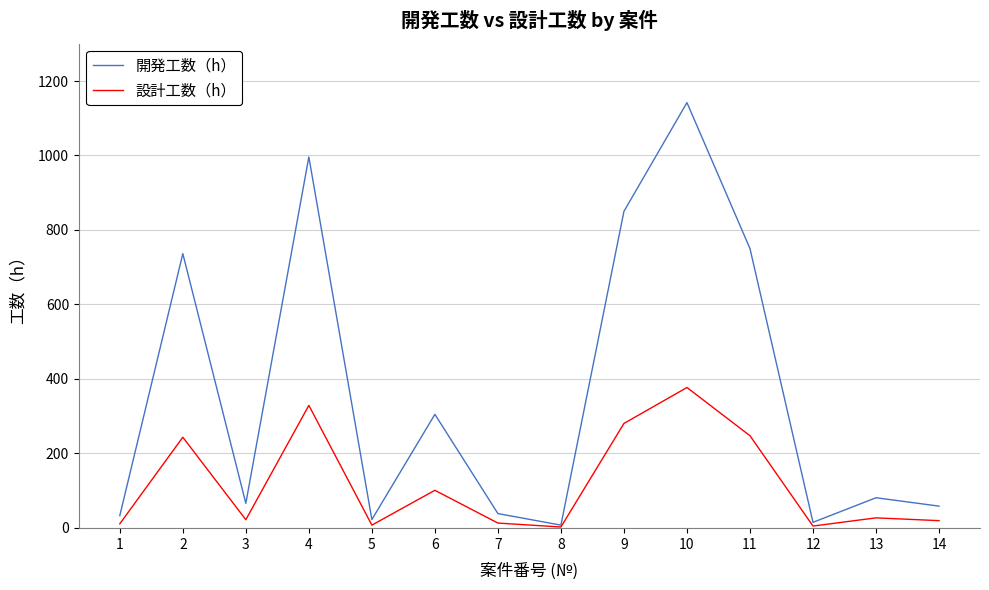

Does the chart have visible grid lines?

Yes